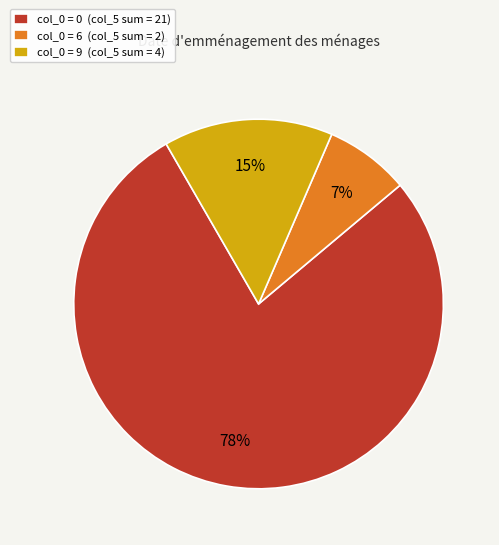

To the nearest percent, what is the average slice percentage?

33%